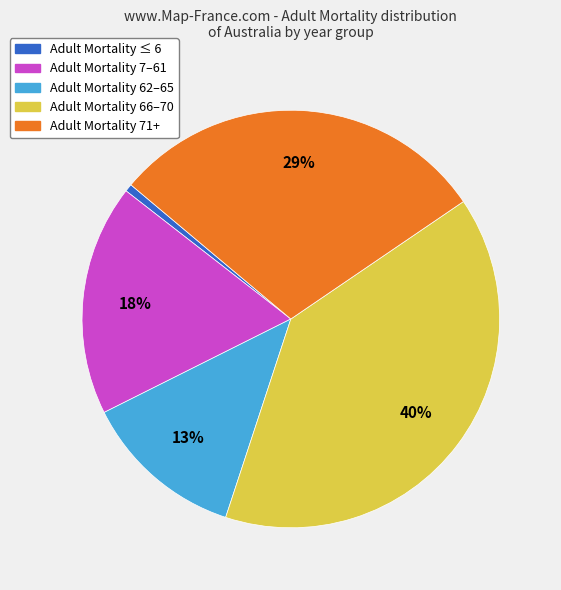

Does any single category account for the majority?

No